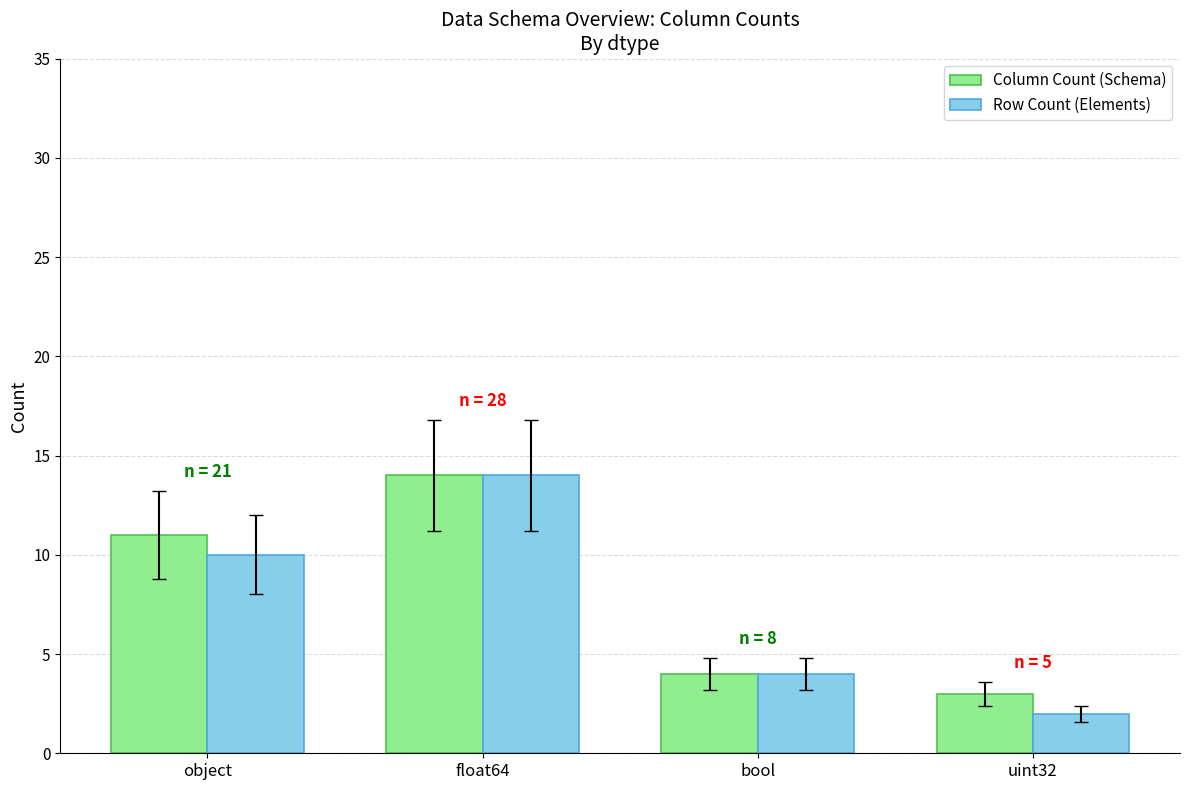

What are all the series names shown in the legend?

Column Count (Schema), Row Count (Elements)